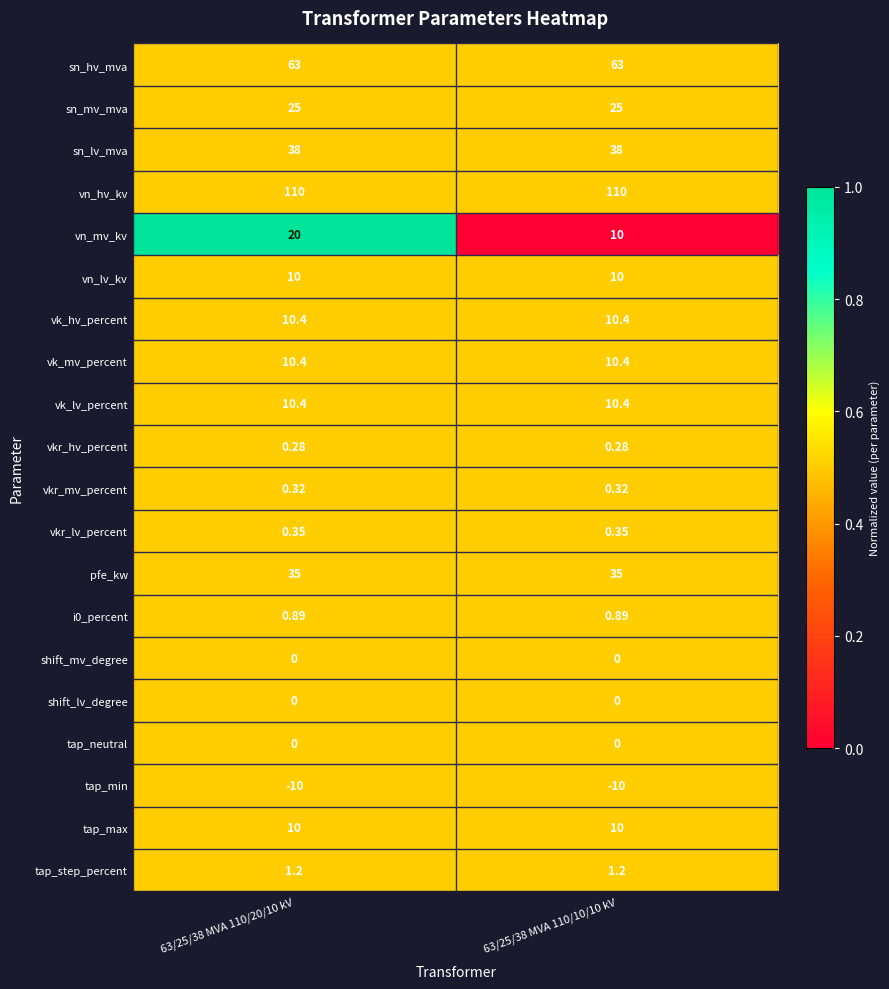

At how many categories does at least one series exceed 0?

2